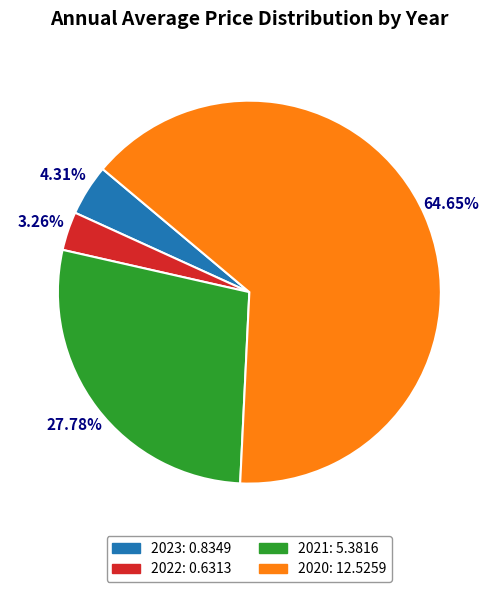

The 2020 slice represents 65% of the pie. True or false?

True